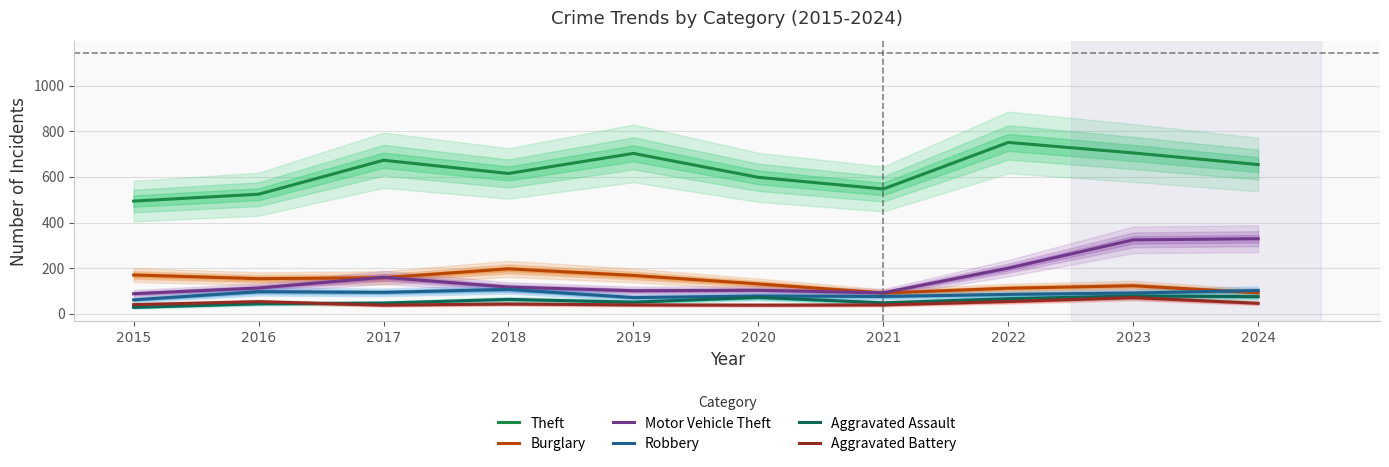

At which category does Aggravated Assault reach its first local valley?

2019